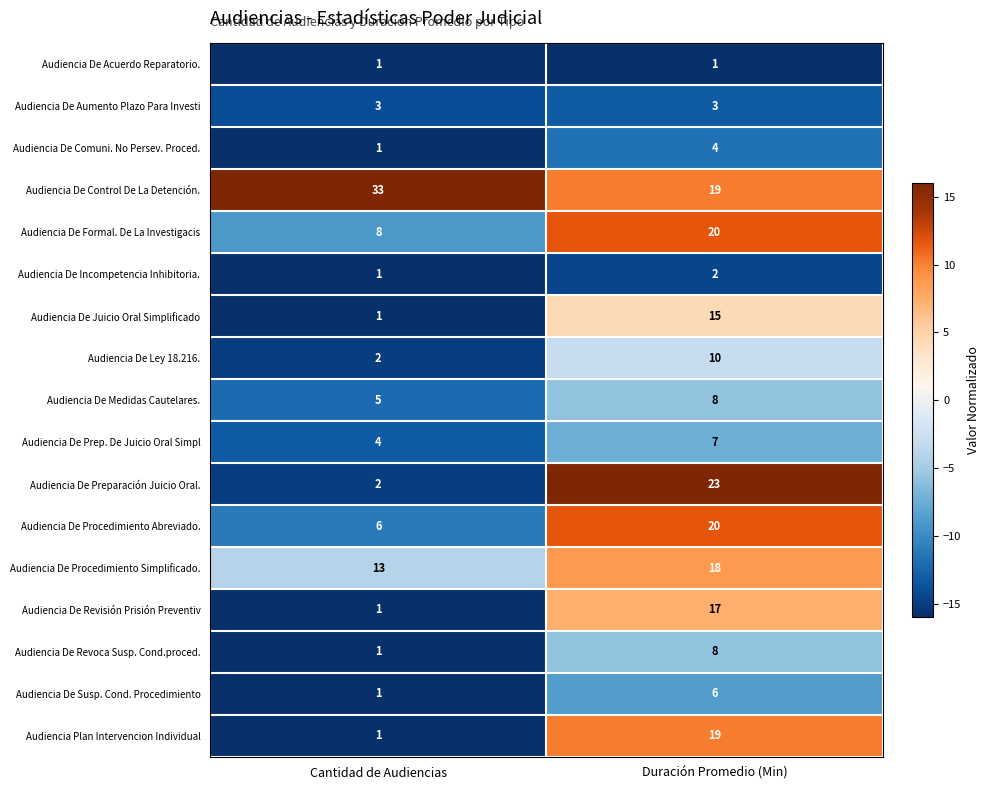

Count the number of data series in this chart.

17